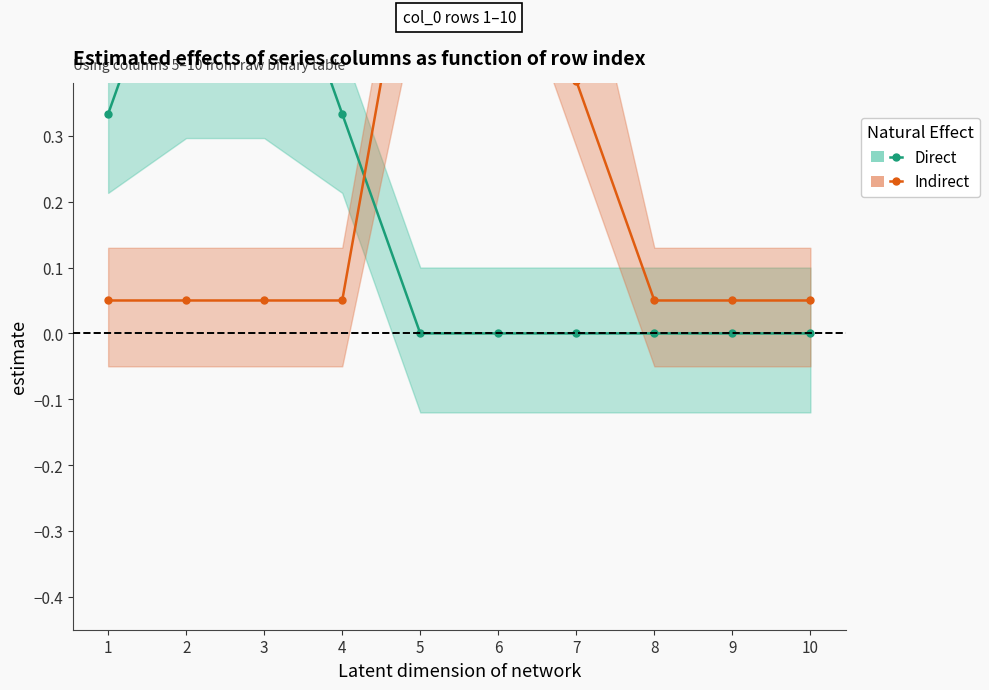

What is the maximum value for Indirect?

0.7